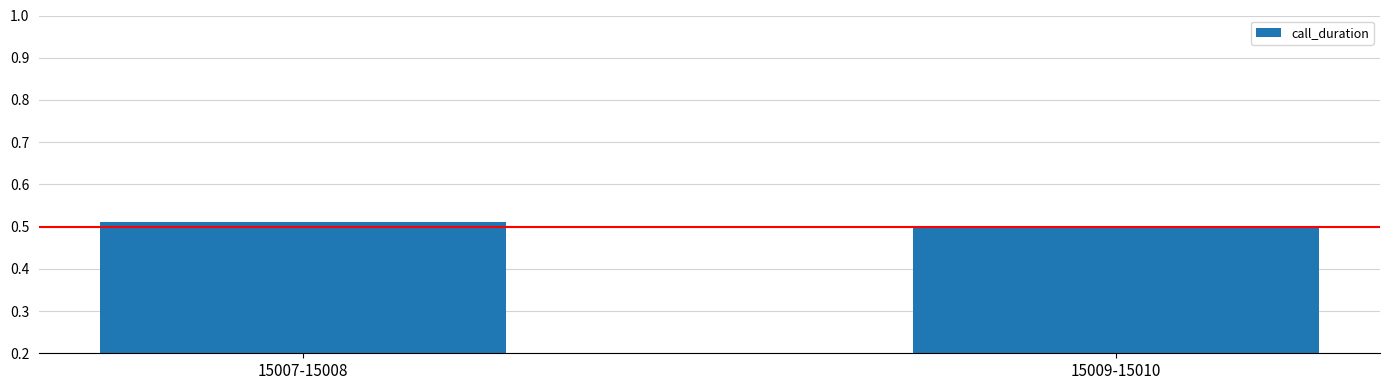

Rank the categories by value from highest to lowest.

15007-15008, 15009-15010